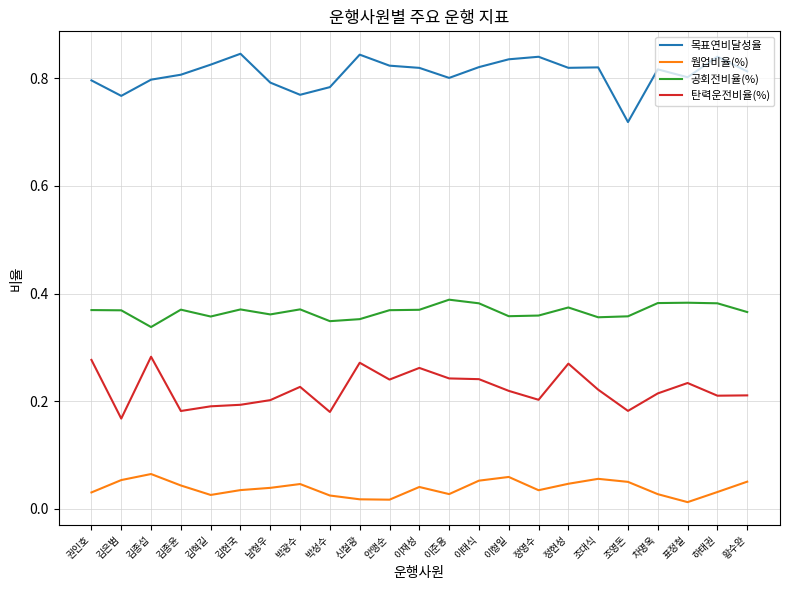

True or false: 목표연비달성율 and 웜업비율(%) cross at least once.

False